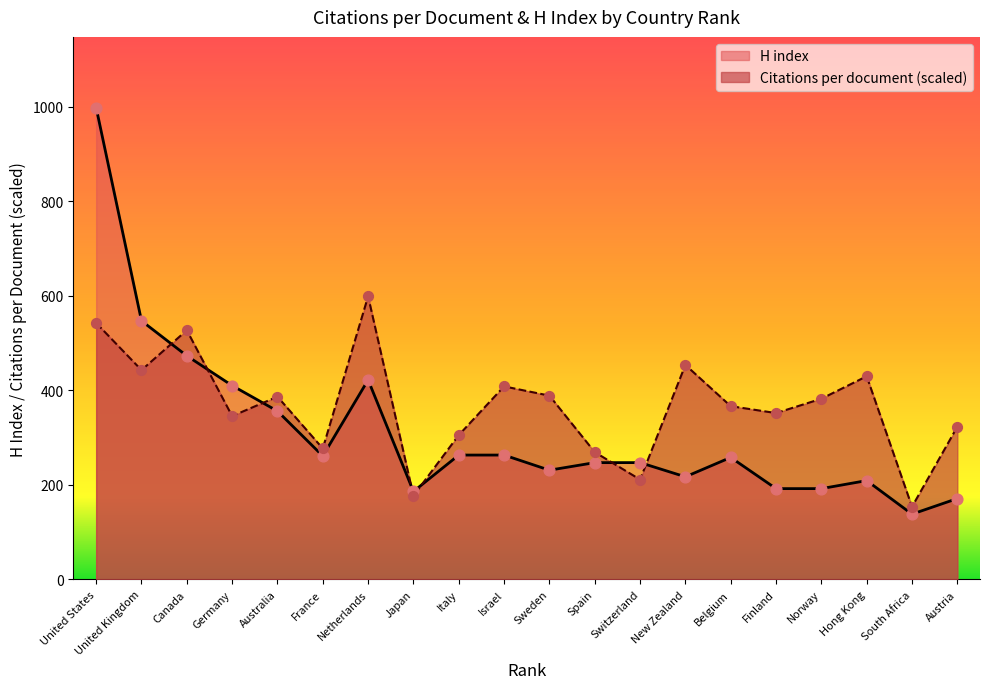

Which series contains the highest Y value?

H index